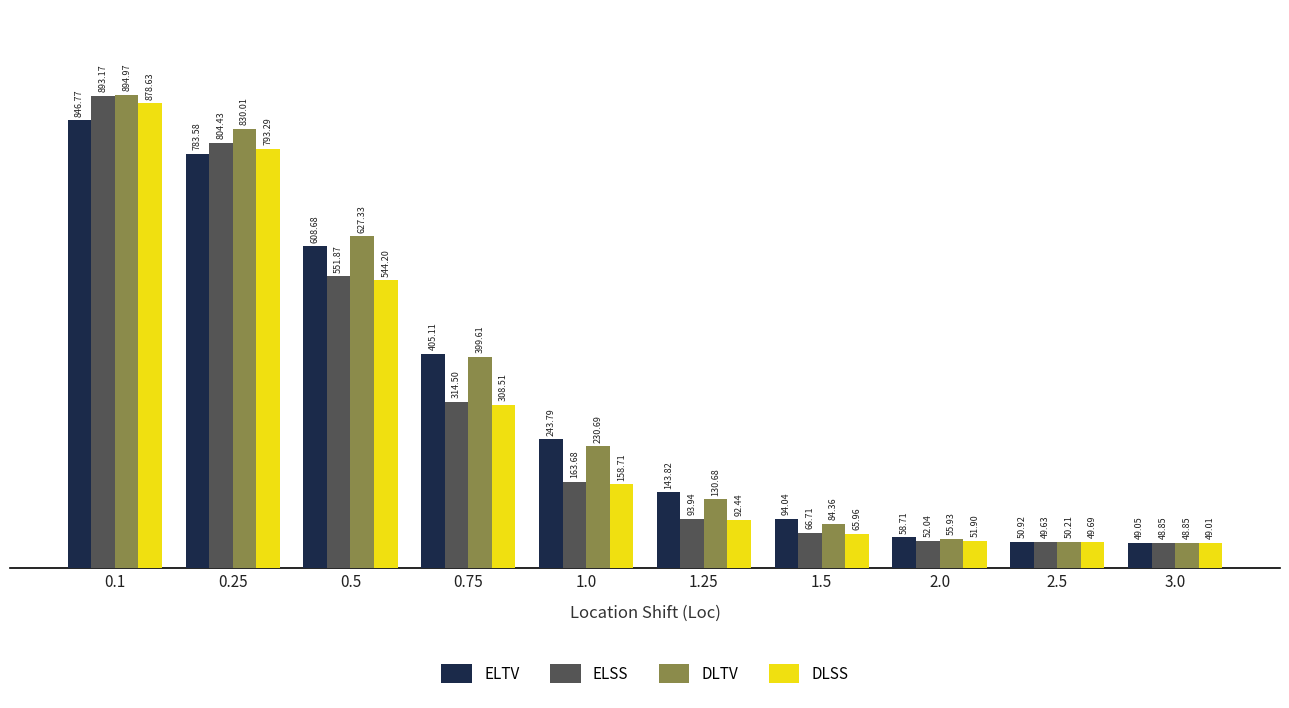

Are the bars grouped side by side (vs. stacked)?

Yes